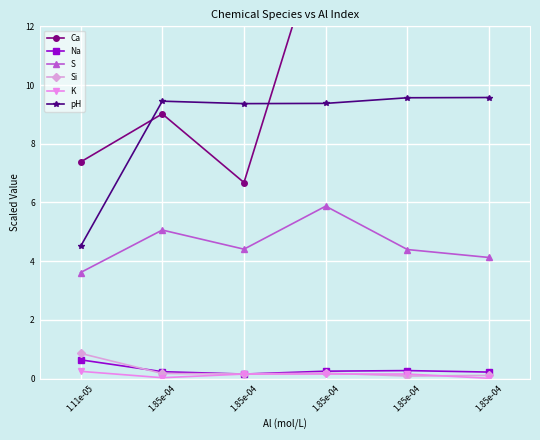

Which has a higher value, 1.85e-04 or 1.85e-04?

1.85e-04